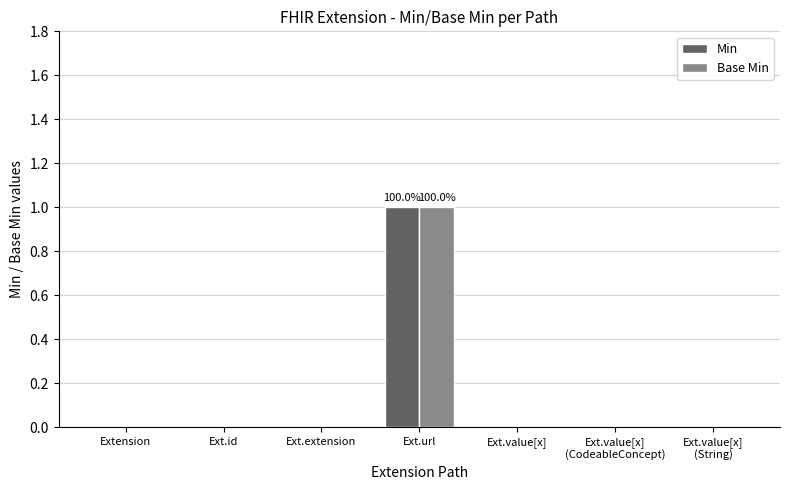

At which category is the sum across all series the highest?

Ext.url